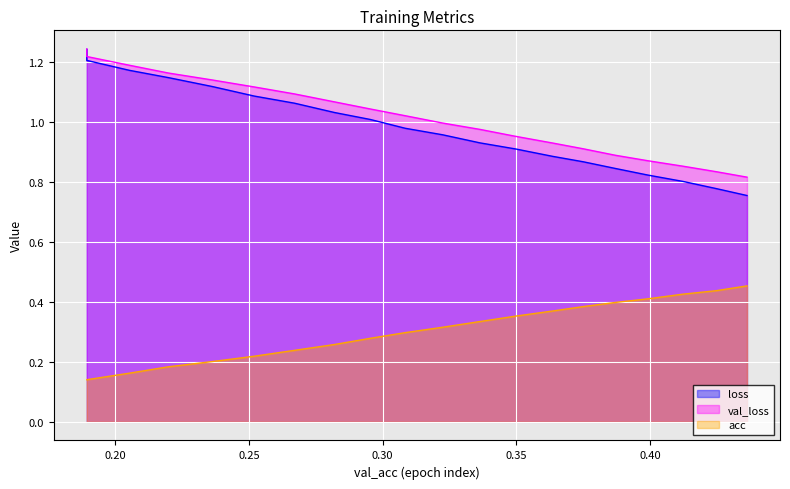

What is the minimum value shown in the chart?

0.1